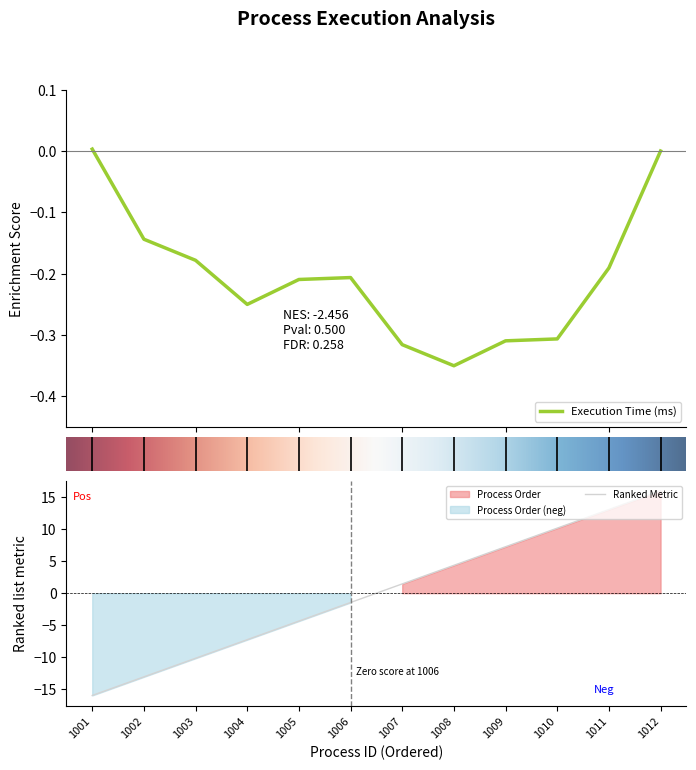

The chart shows a value of -10.1 at 1003. True or false?

True